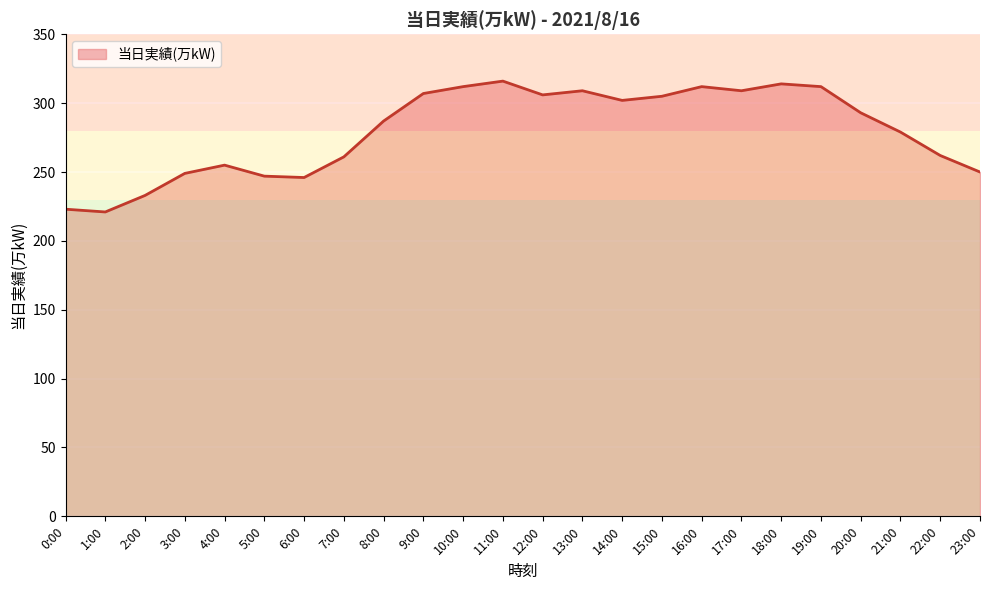

Between 16:00 and 5:00, which is larger?

16:00